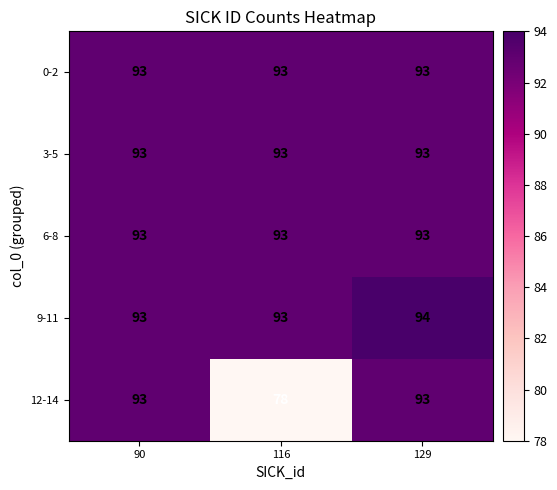

How many distinct data groups are displayed?

5